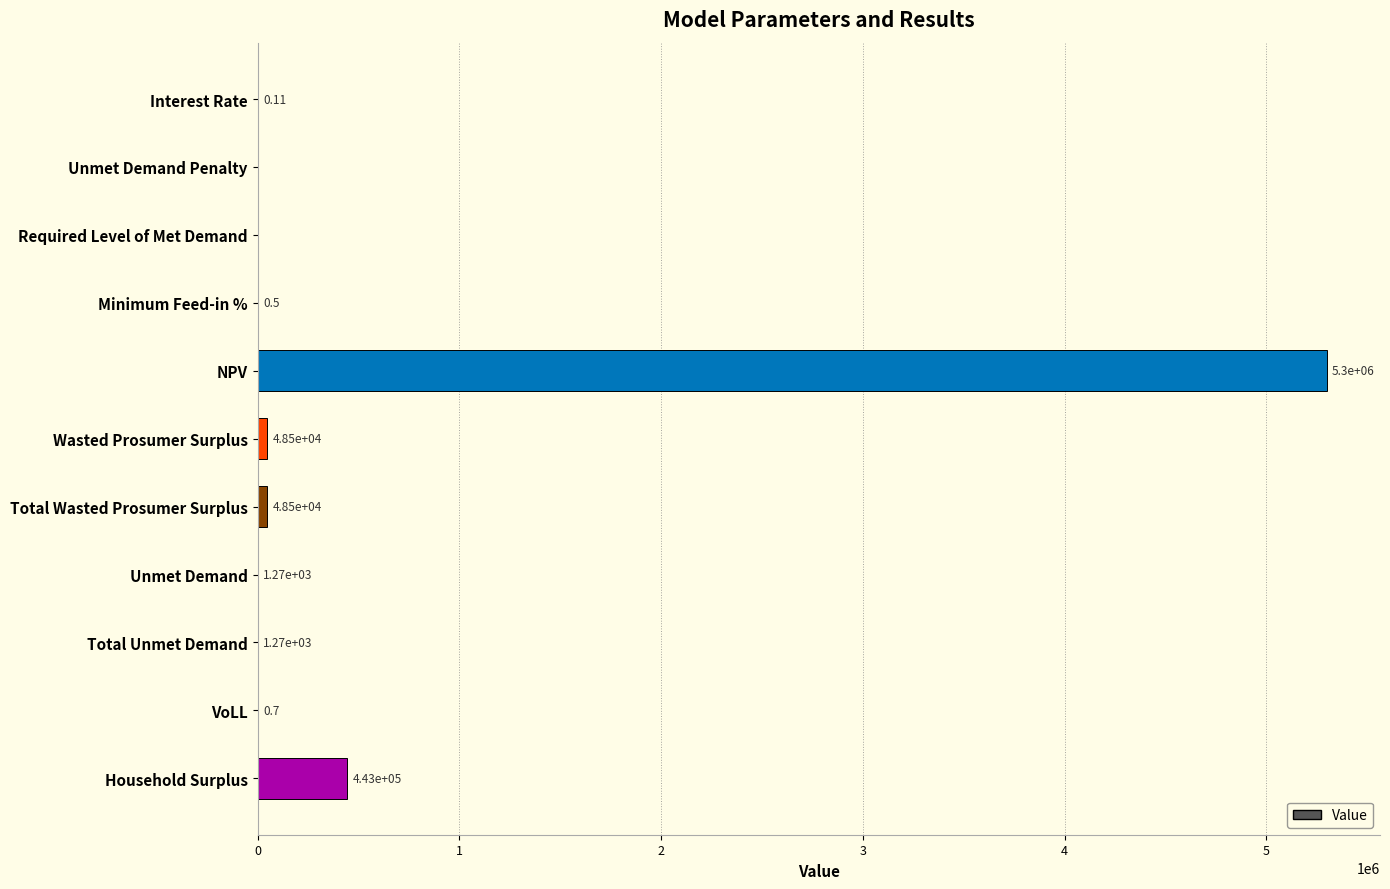

What is the sum of all values?

5840574.2